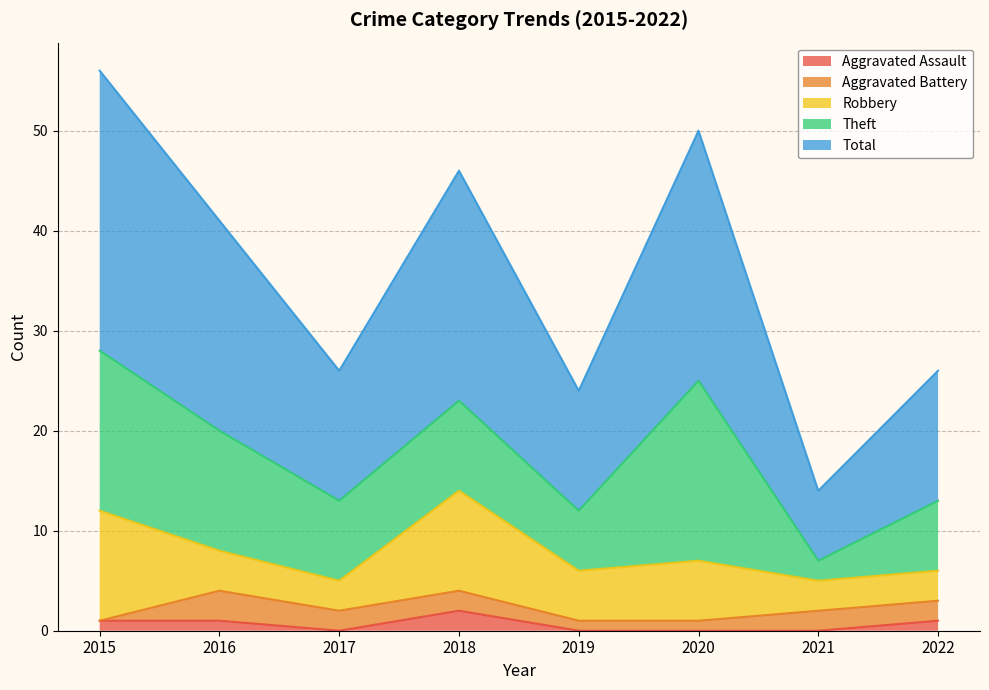

True or false: Total and Aggravated Assault intersect in this chart.

False